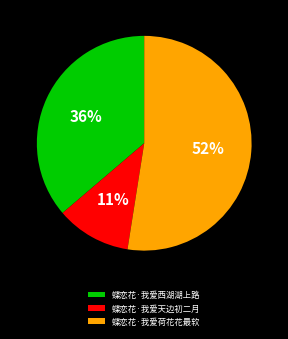

True or false: 蝶恋花·我爱天边初二月 accounts for 11% of the total.

True